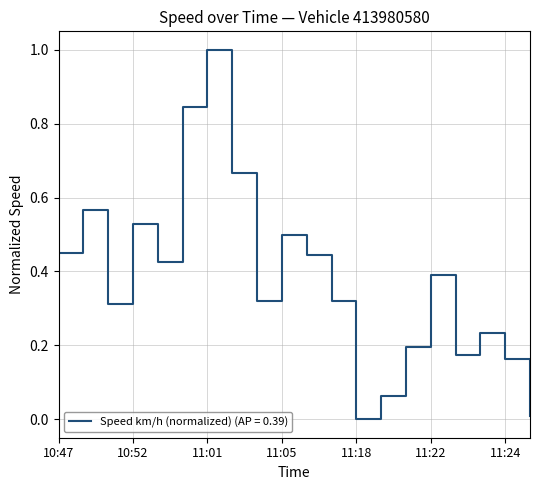

What is the maximum value shown in the chart?

1.0